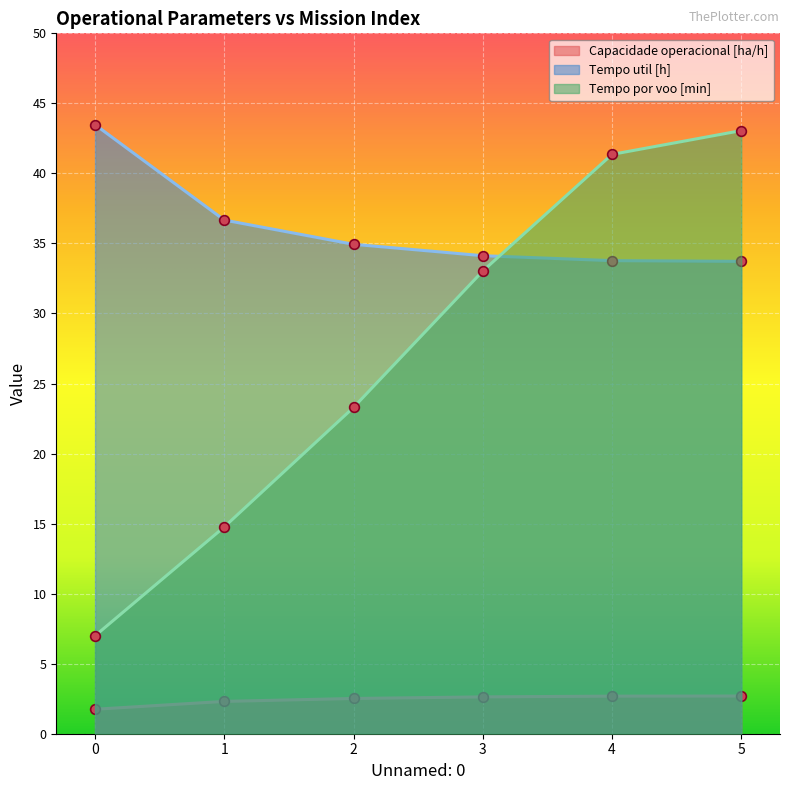

Read the Capacidade operacional [ha/h] value at 3.

2.6